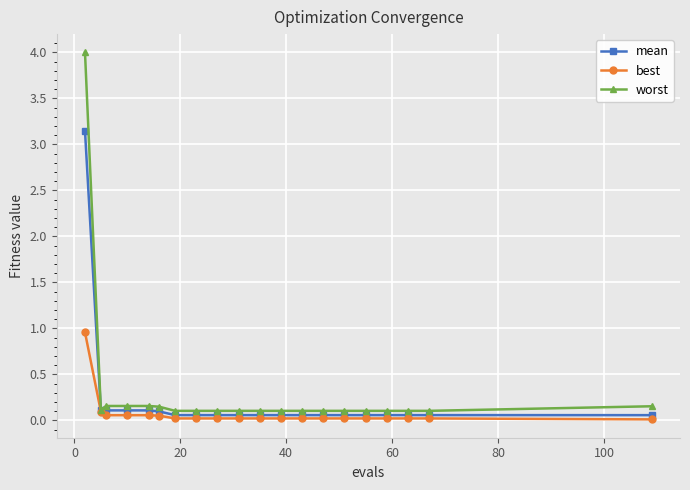

Does the chart display data point markers on the line(s)?

Yes